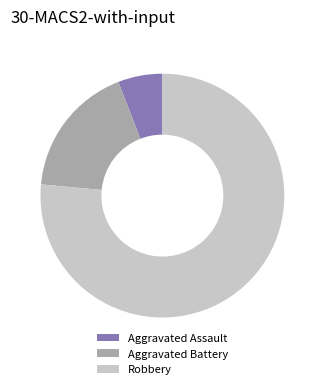

True or false: Aggravated Battery accounts for 18% of the total.

True